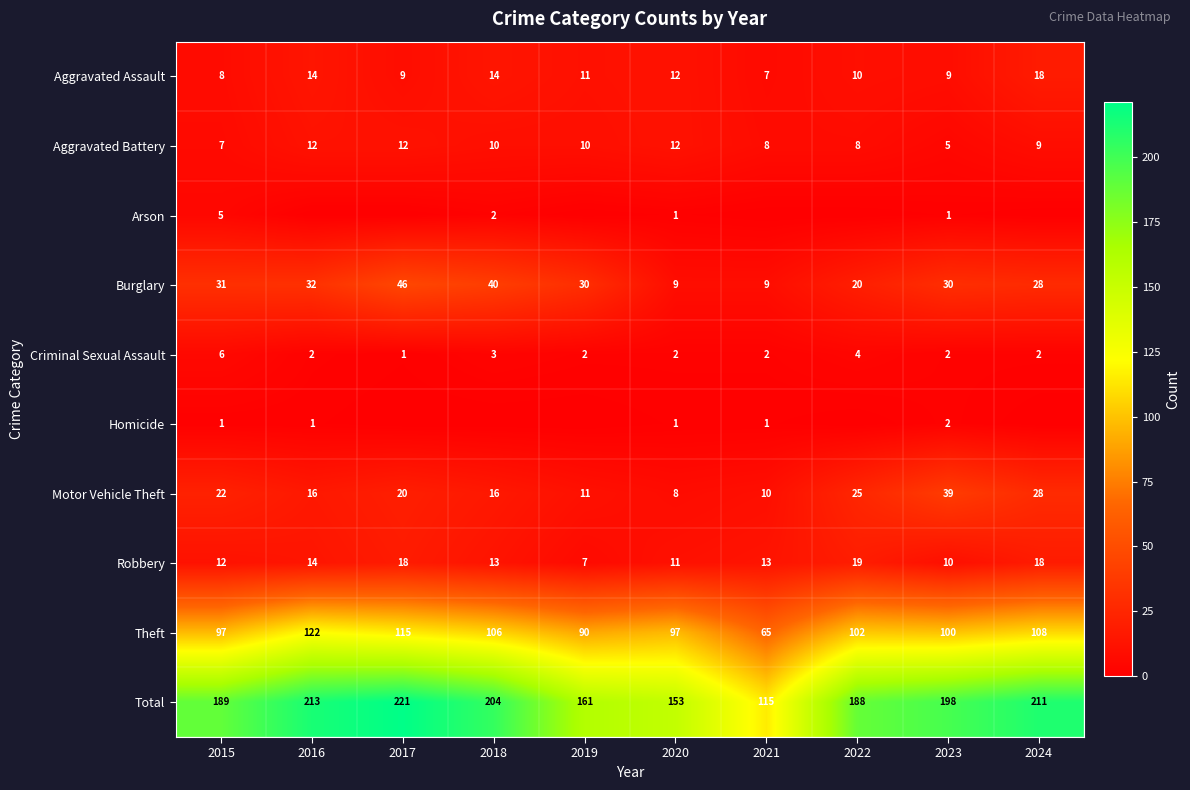

What is the minimum value for Robbery?

7